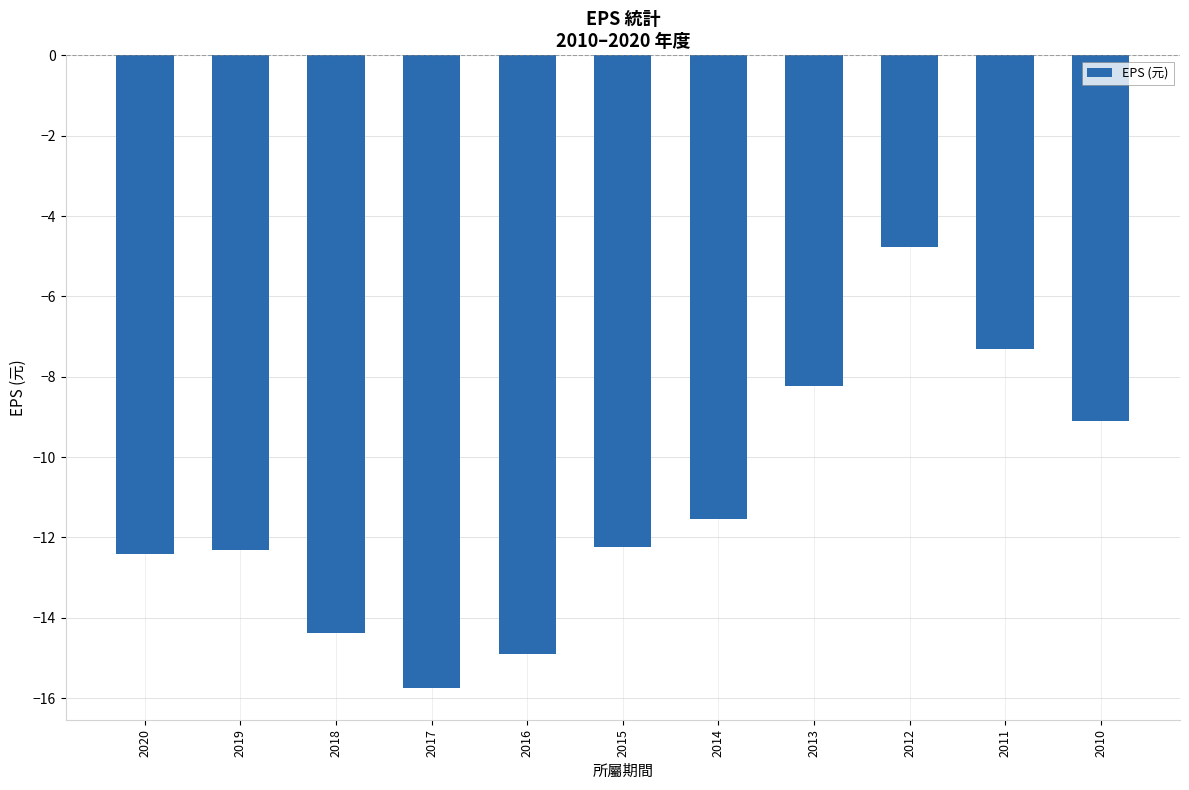

At which category does the chart reach its minimum across all series?

2017